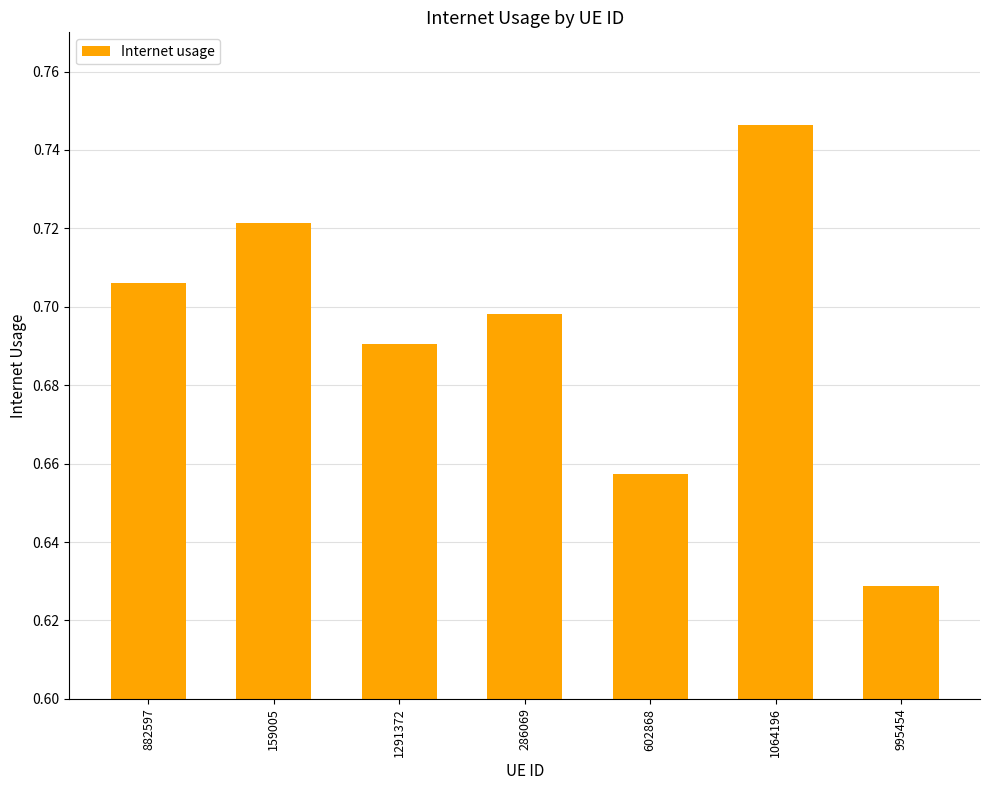

List the labels in order of value, largest first.

1064196, 159005, 882597, 286069, 1291372, 602868, 995454